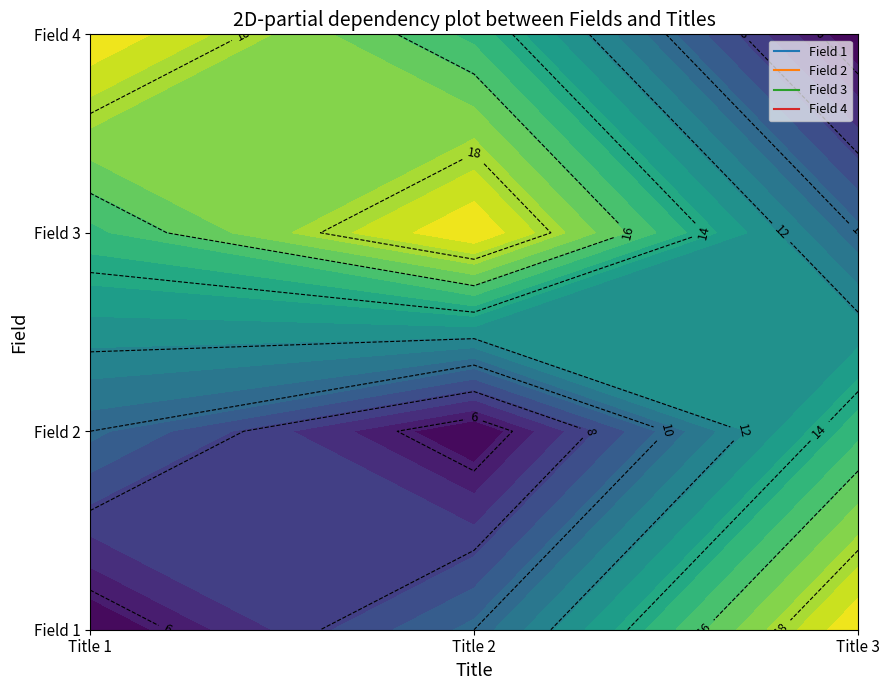

How many data points in Field 3 are less than 15?

1